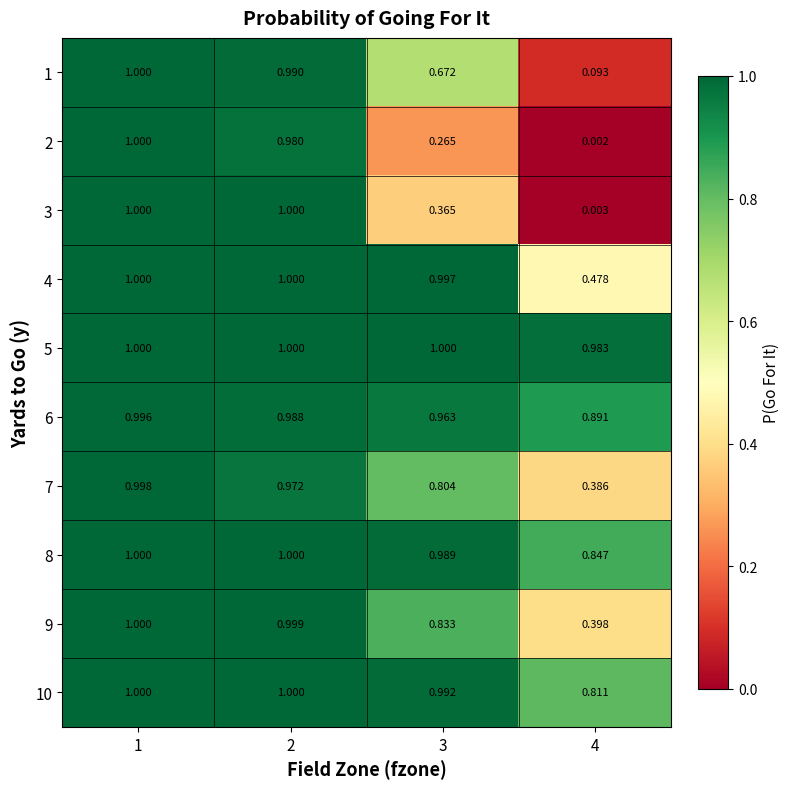

How many distinct data groups are displayed?

10